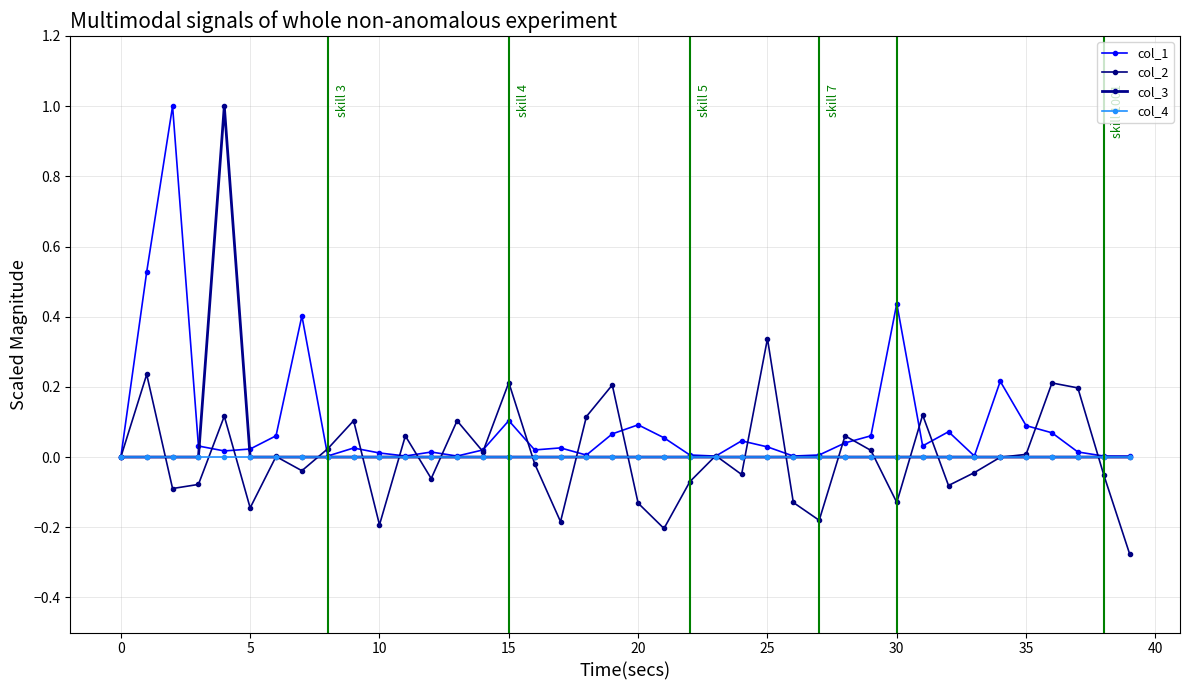

Which series has the widest spread of values?

col_3